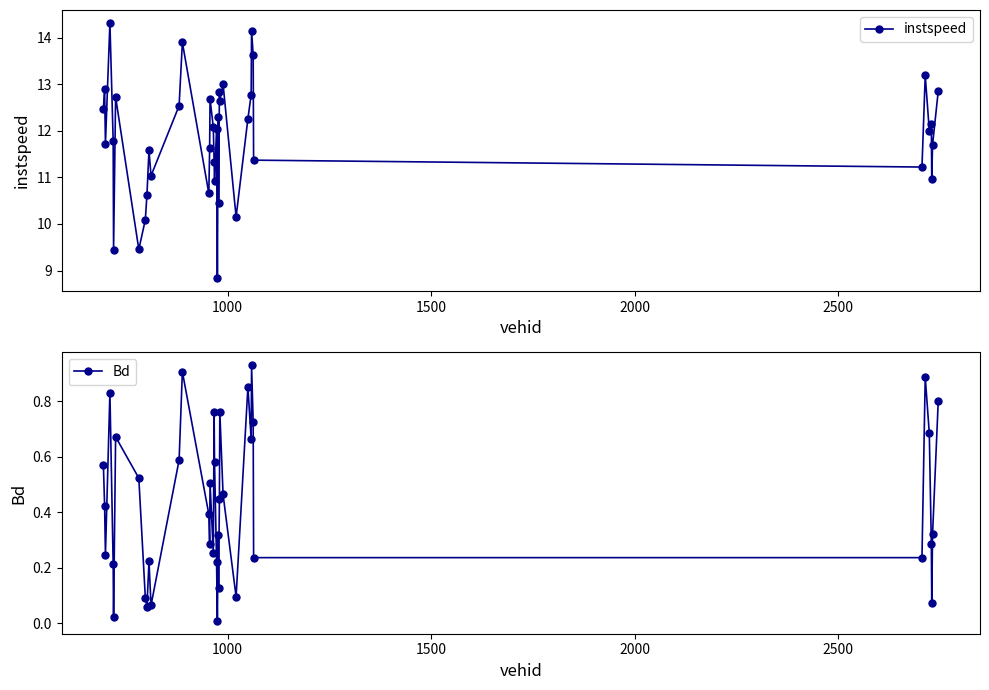

True or false: Bd and instspeed intersect in this chart.

False